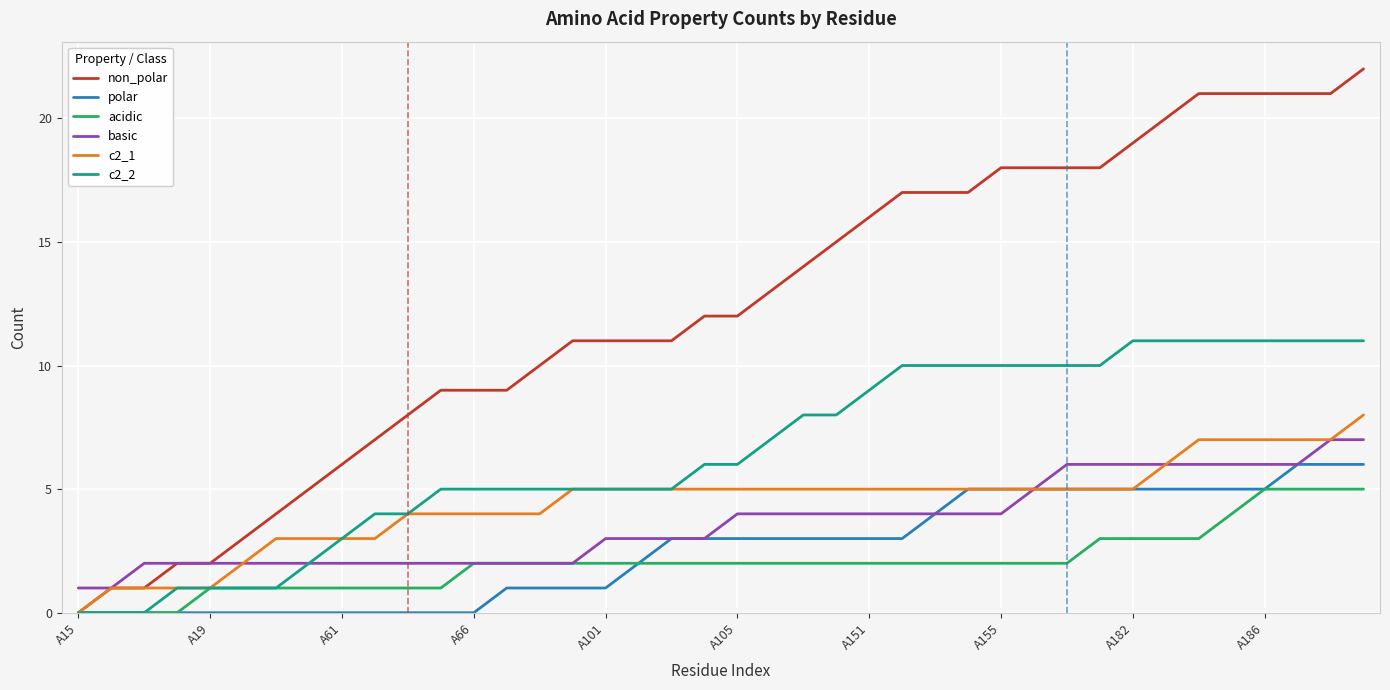

Which series has the largest total across all categories?

non_polar